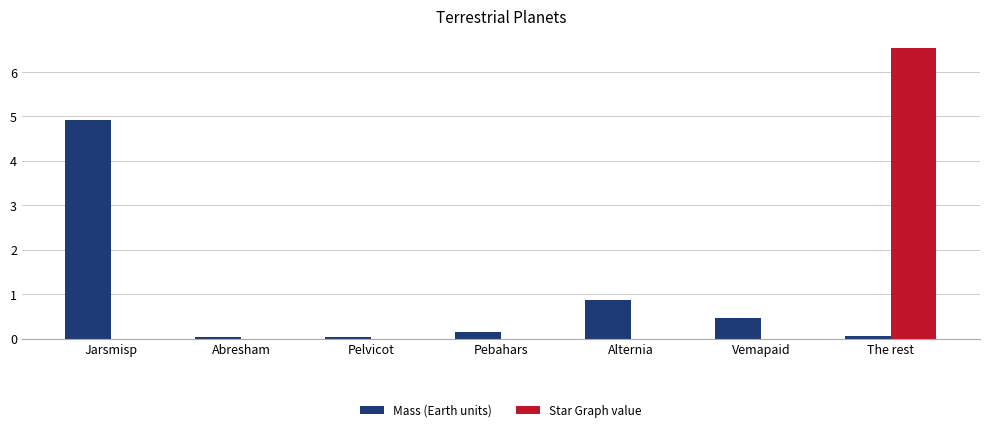

What is the maximum value shown in the chart?

6.5